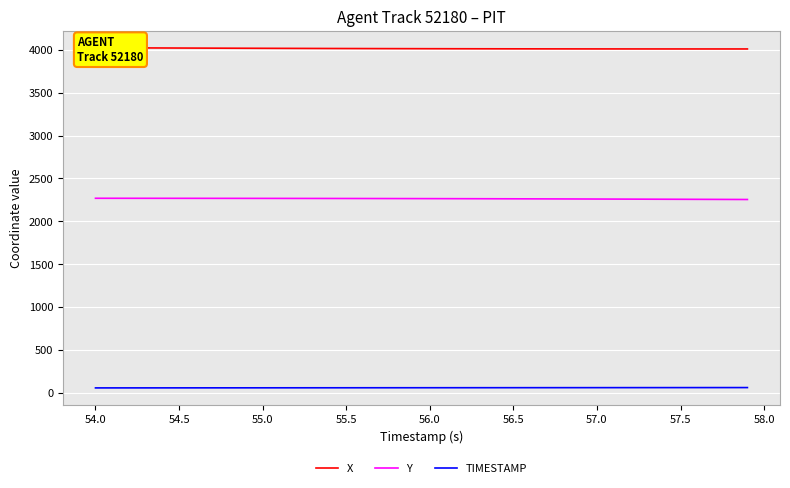

What is the difference between the second highest and minimum values in the TIMESTAMP series?

3.8